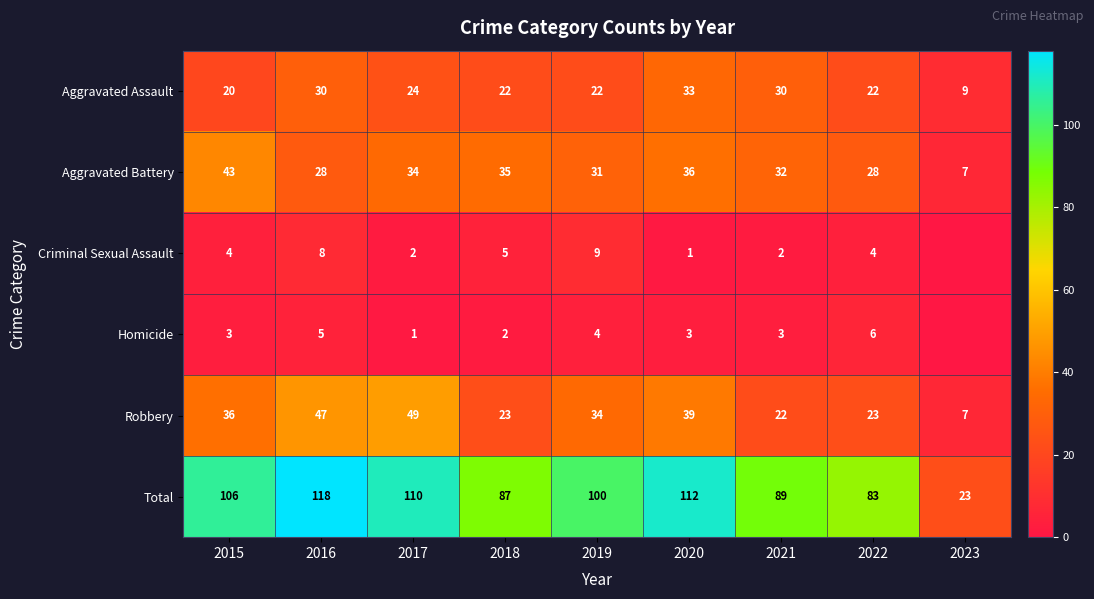

How many data points does each series have?

9